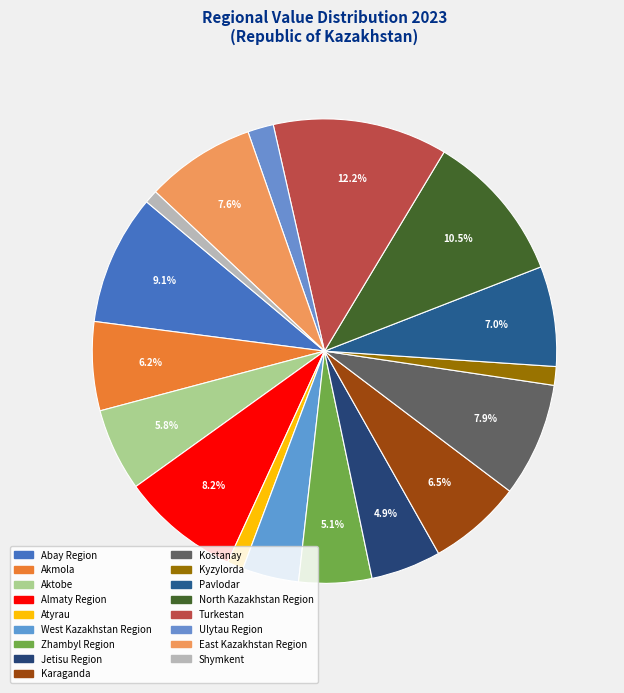

To the nearest percent, what portion does Kyzylorda represent?

1%